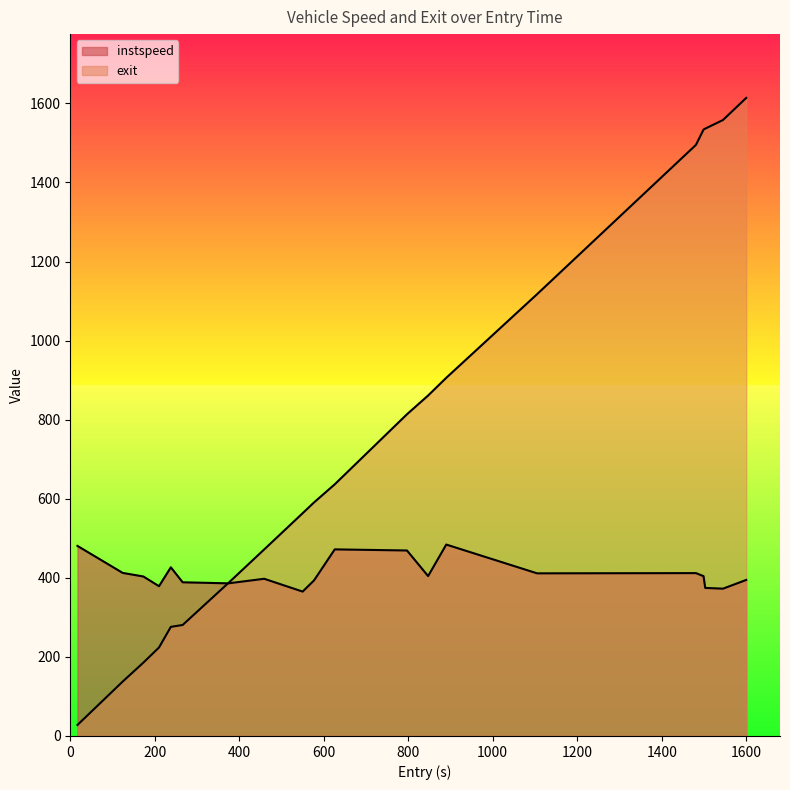

What is the difference between the second highest and minimum values in the instspeed series?

115.5